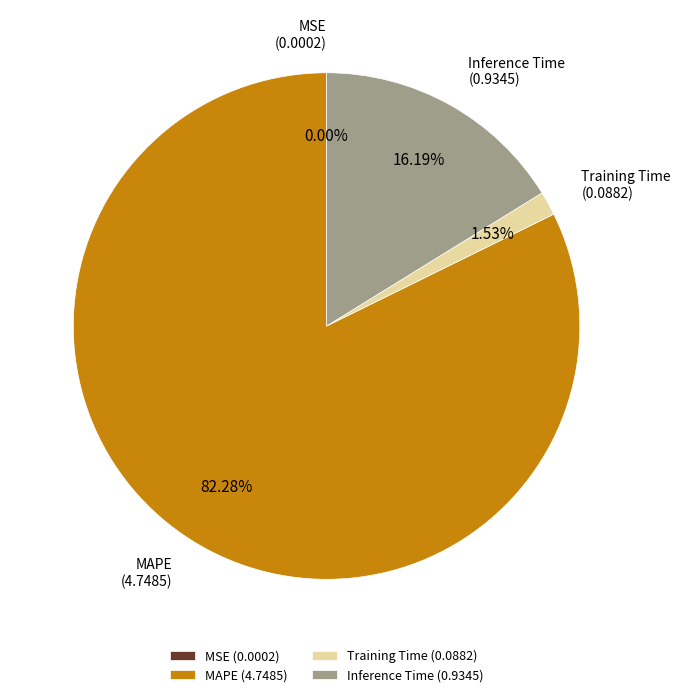

Which has a higher value, Training Time (0.0882) or MAPE (4.7485)?

MAPE (4.7485)